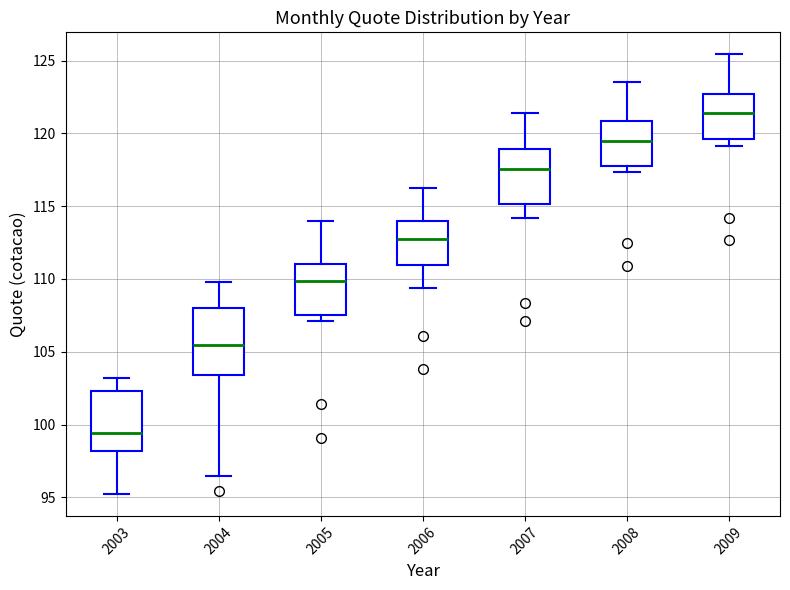

Reading left to right, transcribe this box plot: for each box, give where its median line is, the range the box spans, and where its two whiskers end, as read against the y-axis. The values are not printed on the chart, so give them approximately, as read against the axis.

2003: median 99.5, box 98.0 to 102.5, whiskers 95.0 to 103.0
2004: median 105.5, box 103.5 to 108.0, whiskers 96.5 to 110.0
2005: median 110.0, box 107.5 to 111.0, whiskers 107.0 to 114.0
2006: median 113.0, box 111.0 to 114.0, whiskers 109.5 to 116.0
2007: median 117.5, box 115.0 to 119.0, whiskers 114.0 to 121.5
2008: median 119.5, box 117.5 to 121.0, whiskers 117.5 (just below the box's lower edge) to 123.5
2009: median 121.5, box 119.5 to 122.5, whiskers 119.0 to 125.5